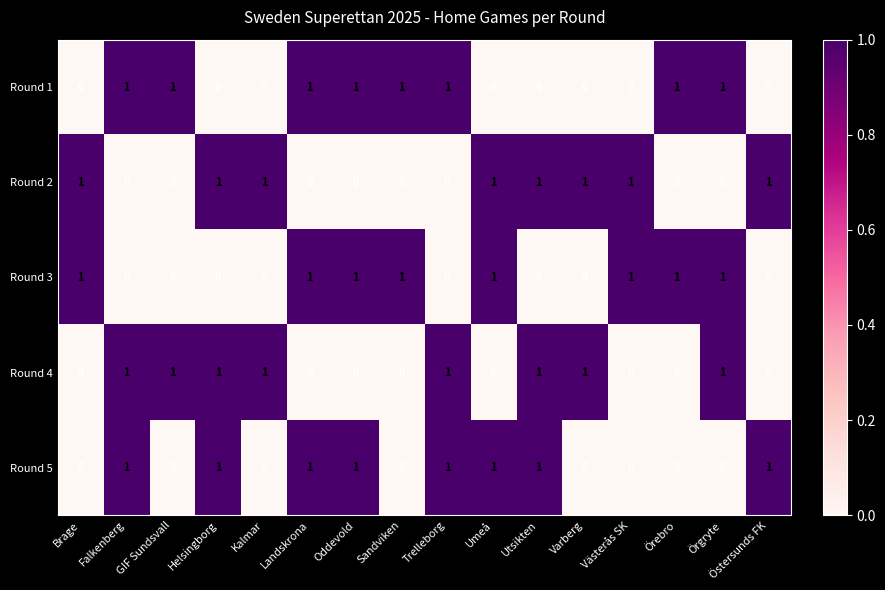

Count the Round 2 values in the range 0 to 1.

16